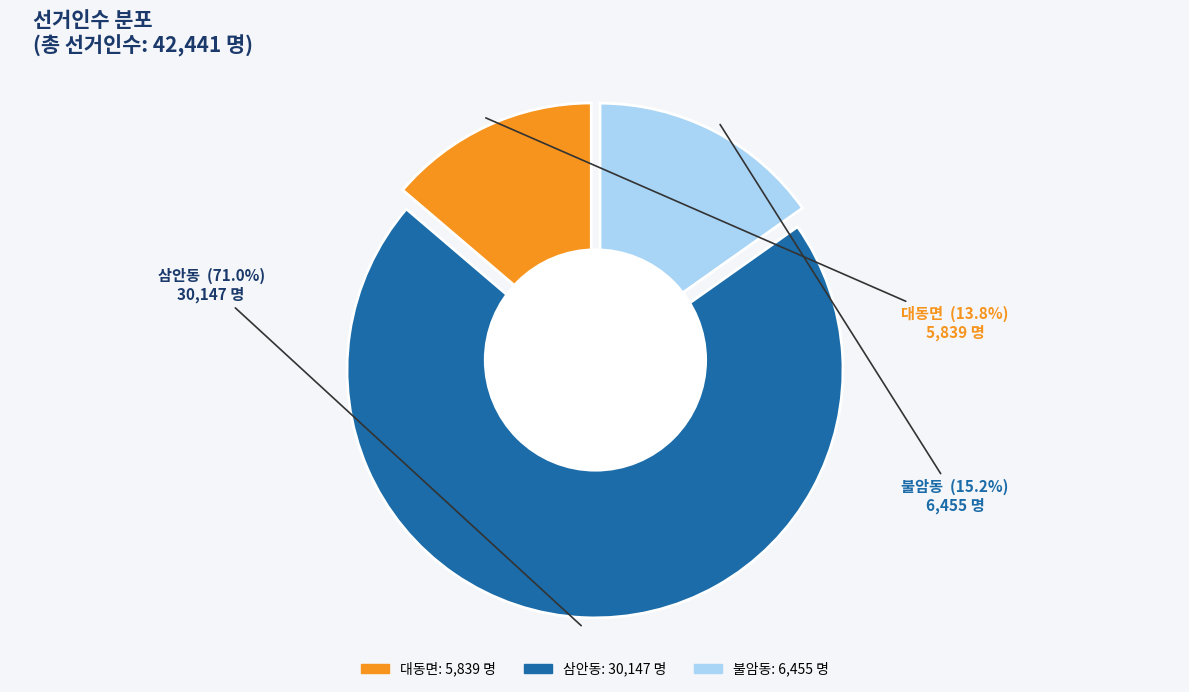

Is 삼안동 the majority of the pie?

Yes